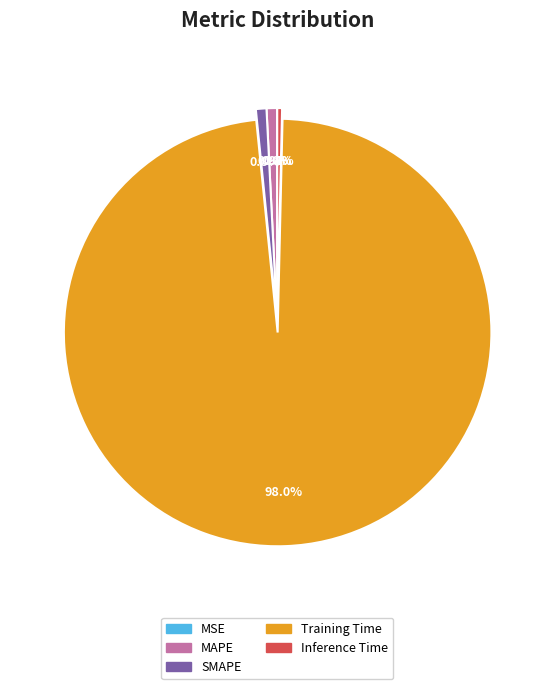

Is Training Time the majority of the pie?

Yes